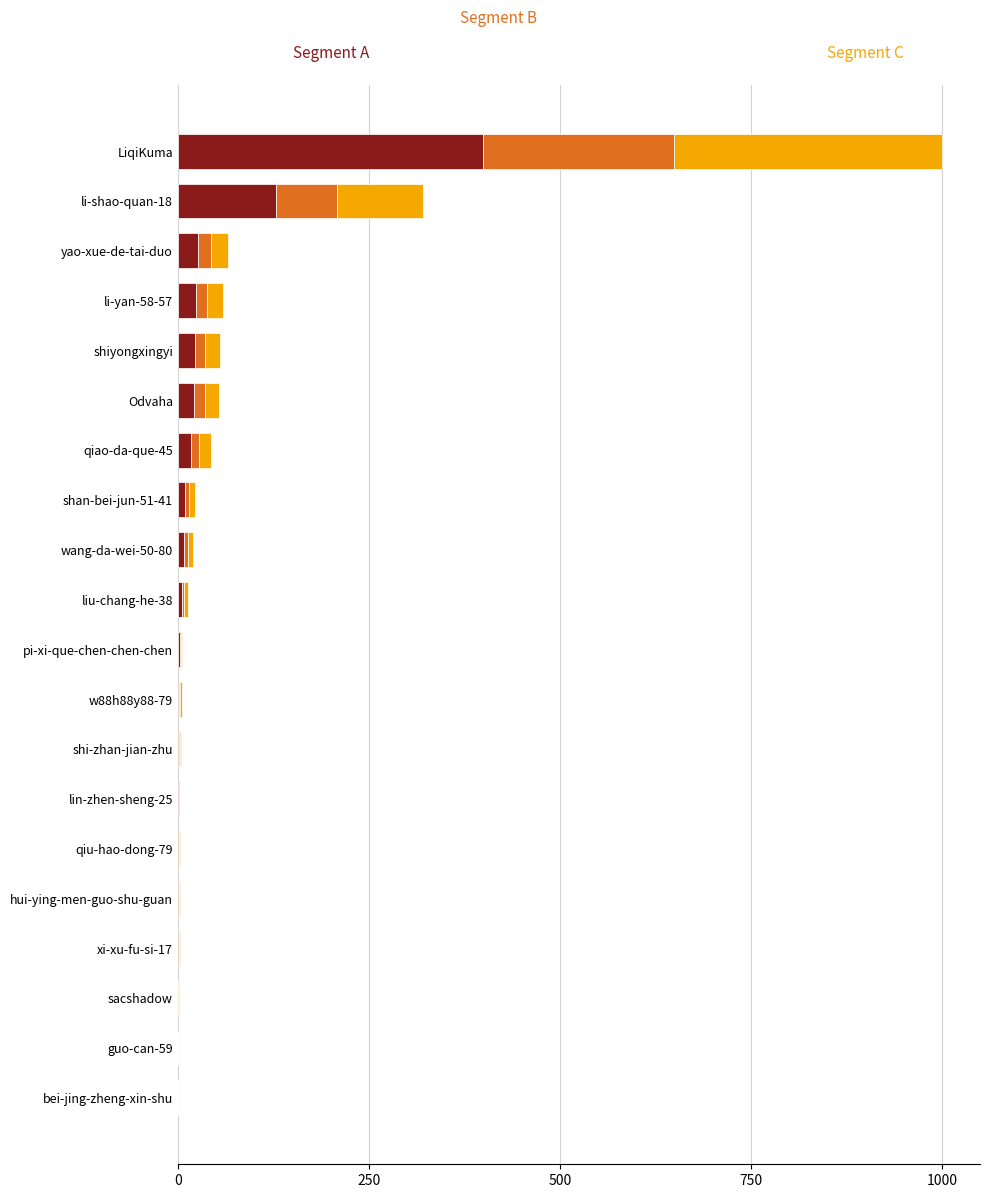

At which category is the sum across all series the highest?

LiqiKuma